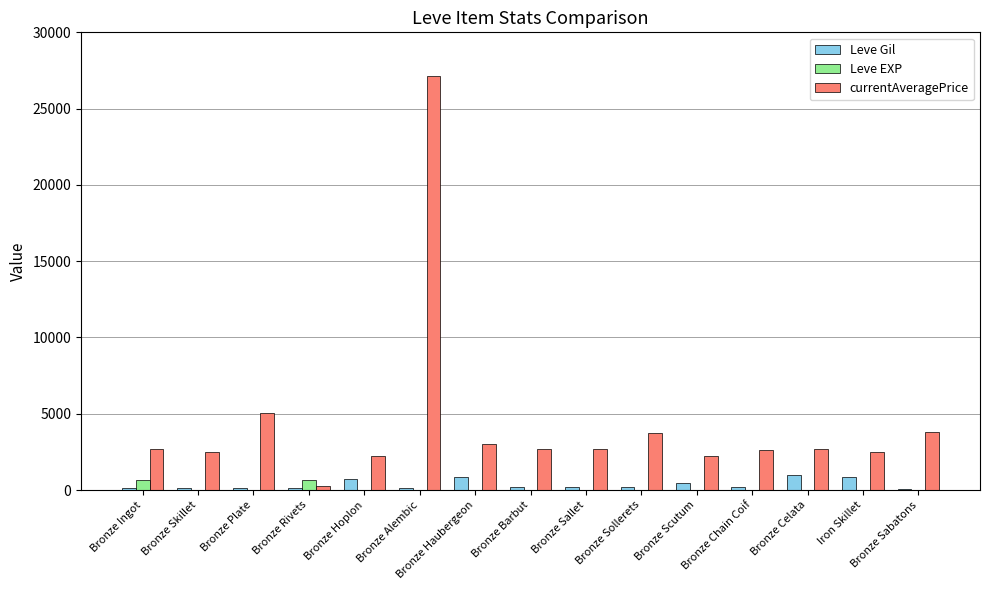

What is the greatest value displayed?

27125.0